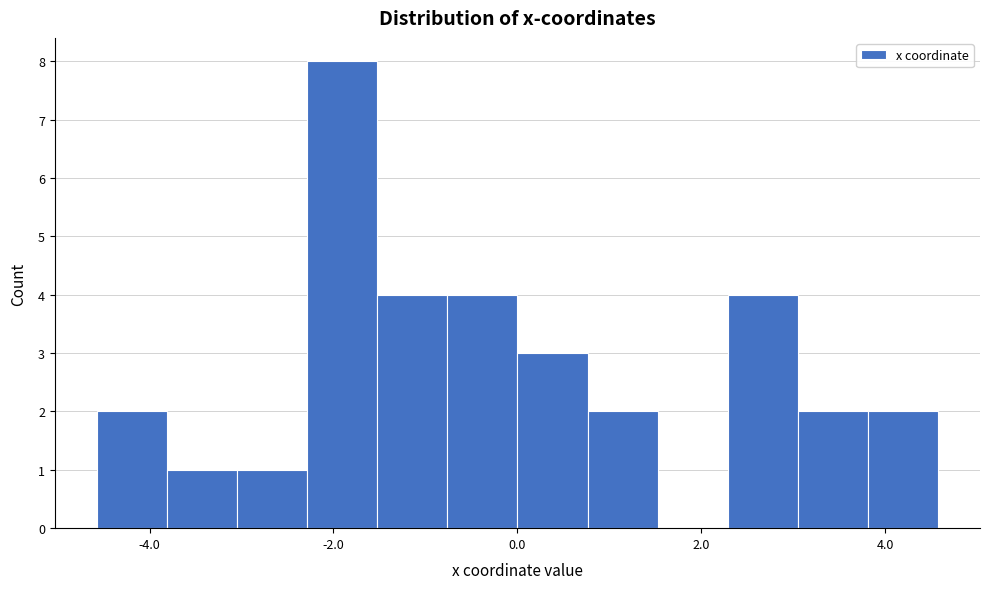

Read against the x-axis, roughly where is the centre of the tallest bar?

-2.0